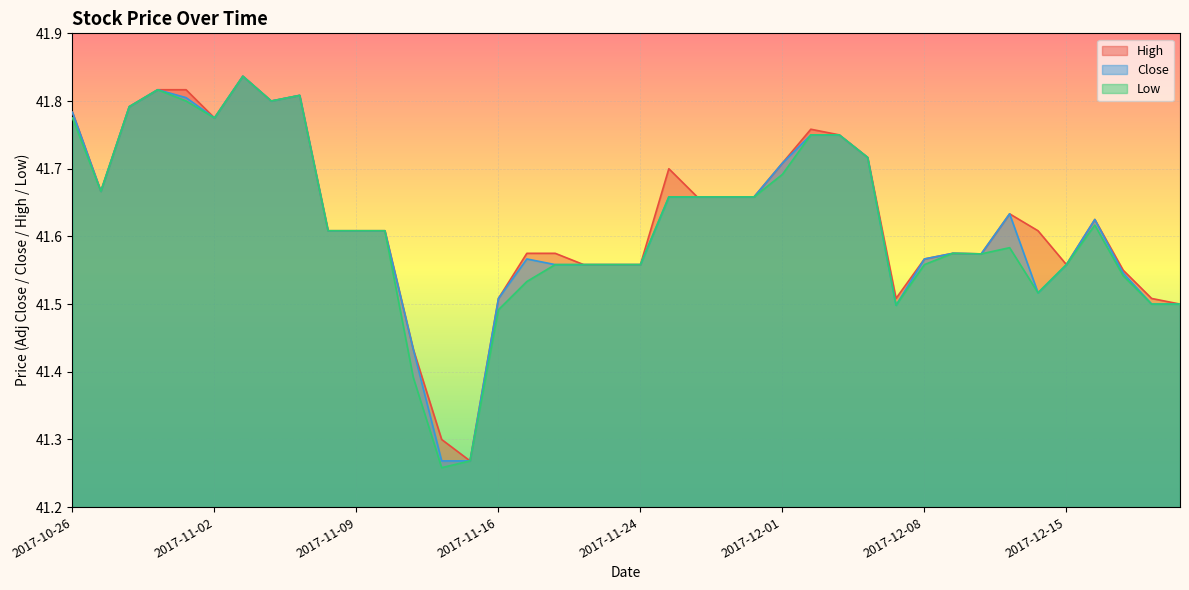

How many interior local peaks does the Close series have?

7